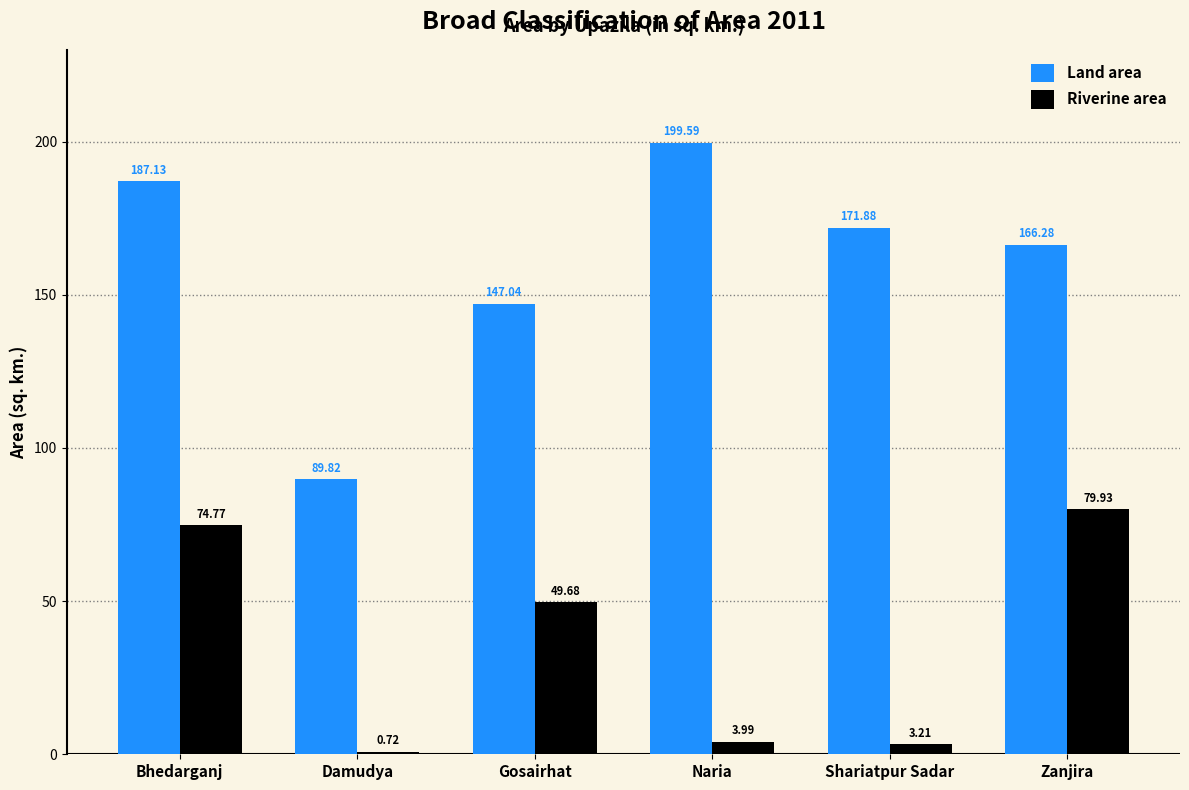

How many data points in Riverine area are above 49?

3